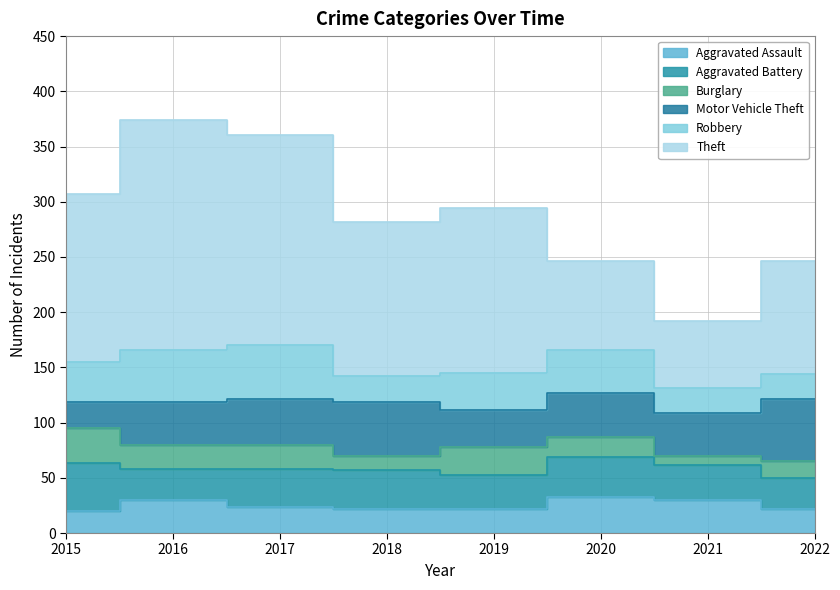

Where is the first local maximum for Theft?

2016